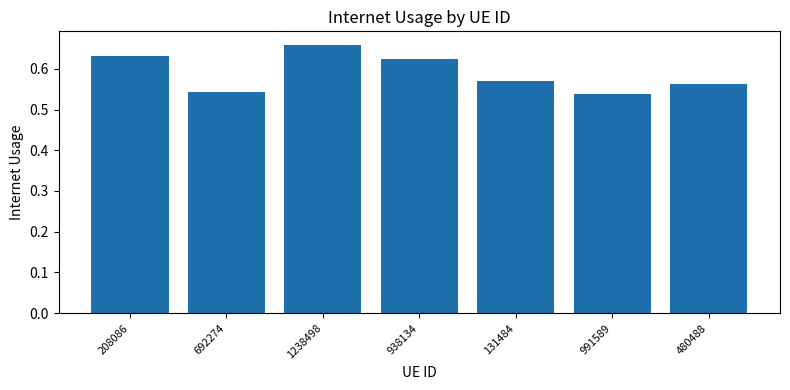

Which category has the highest value across all series?

1238498